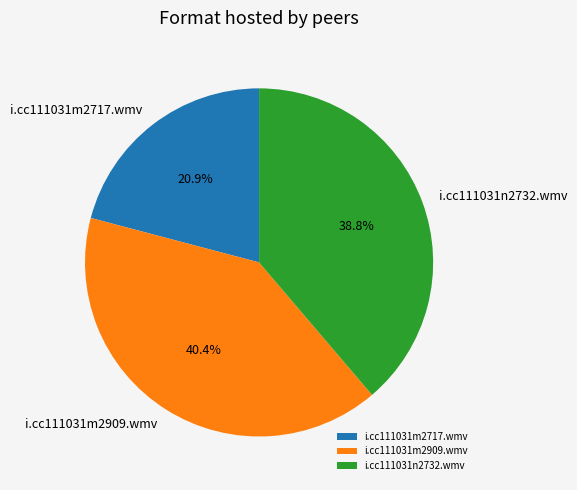

The i.cc111031m2717.wmv slice represents 21% of the pie. True or false?

True